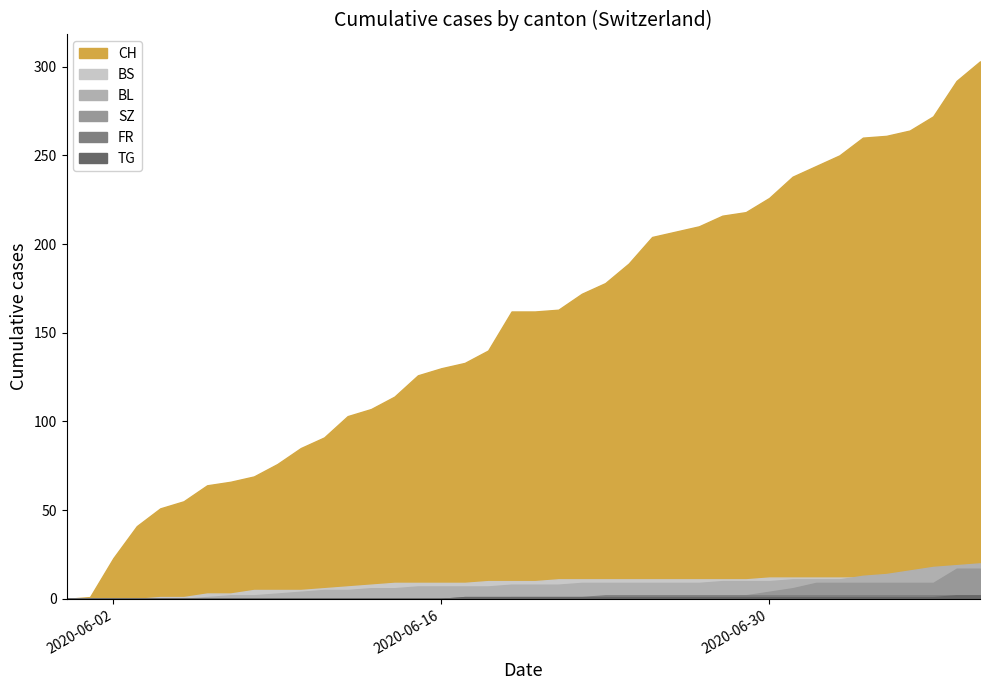

True or false: CH and BL intersect in this chart.

False